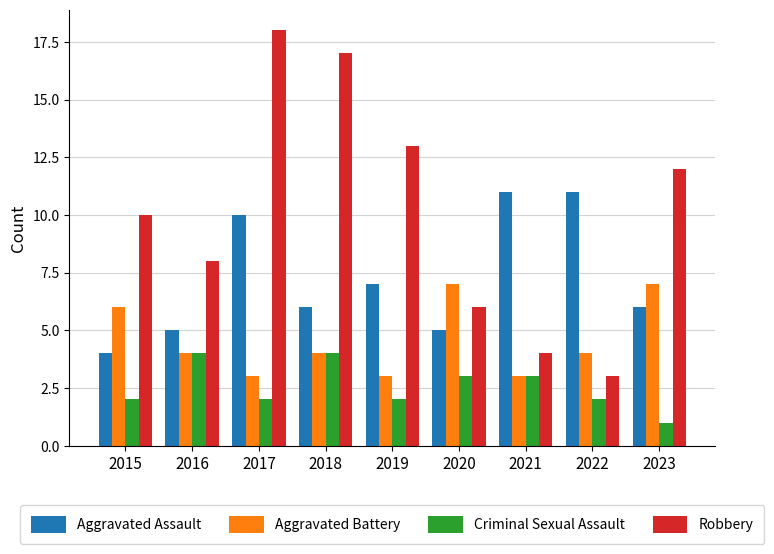

Count the number of categories in the chart.

9